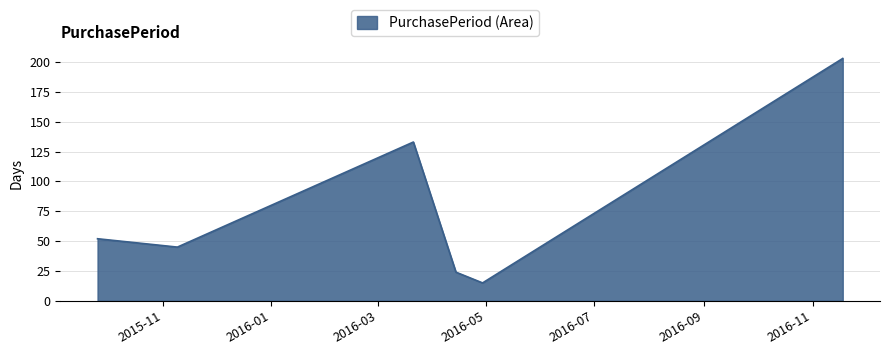

True or false: the data has more than 2 interior local peaks.

False